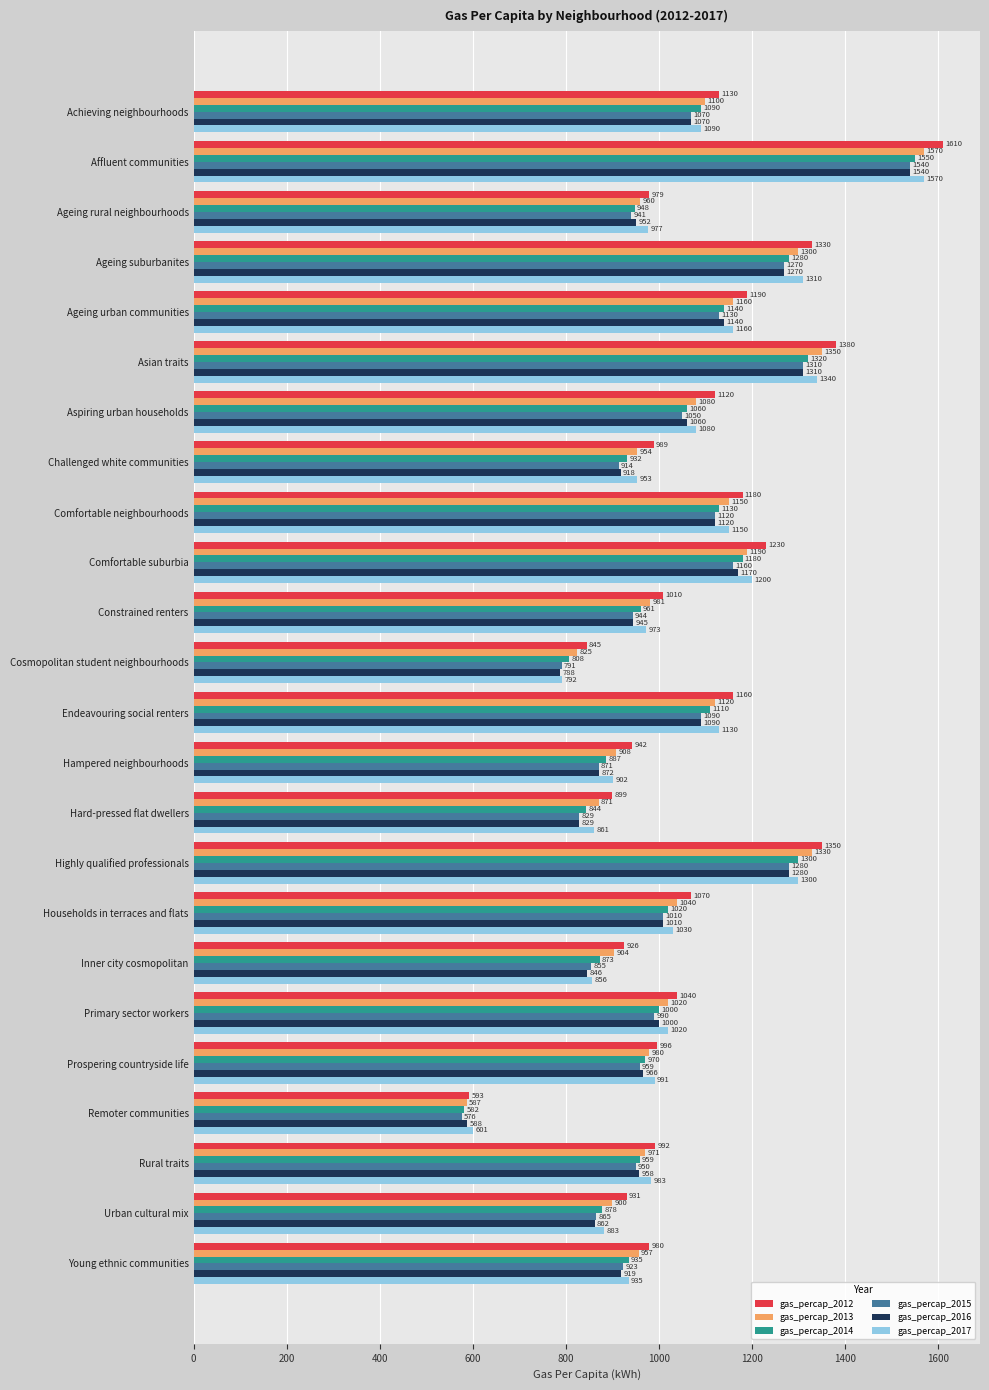

What is the average value of the gas_percap_2015 series?

1018